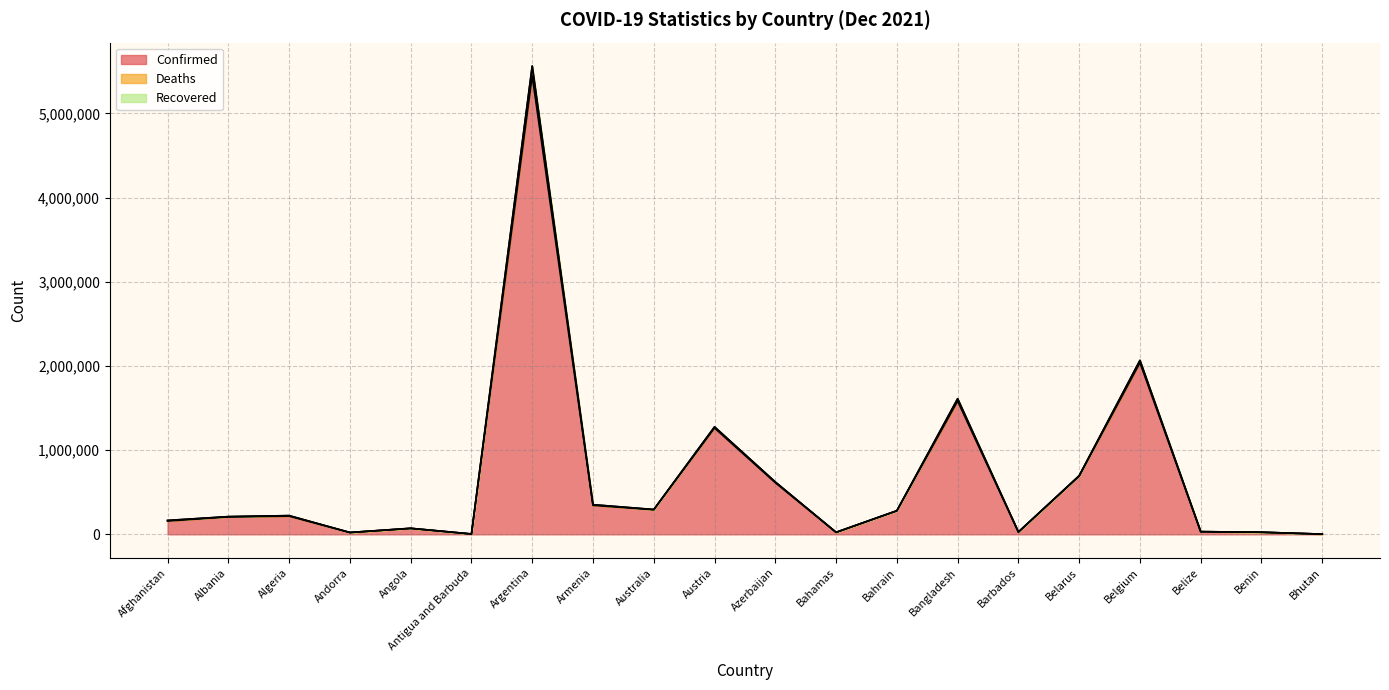

At which category is the sum across all series the highest?

Argentina